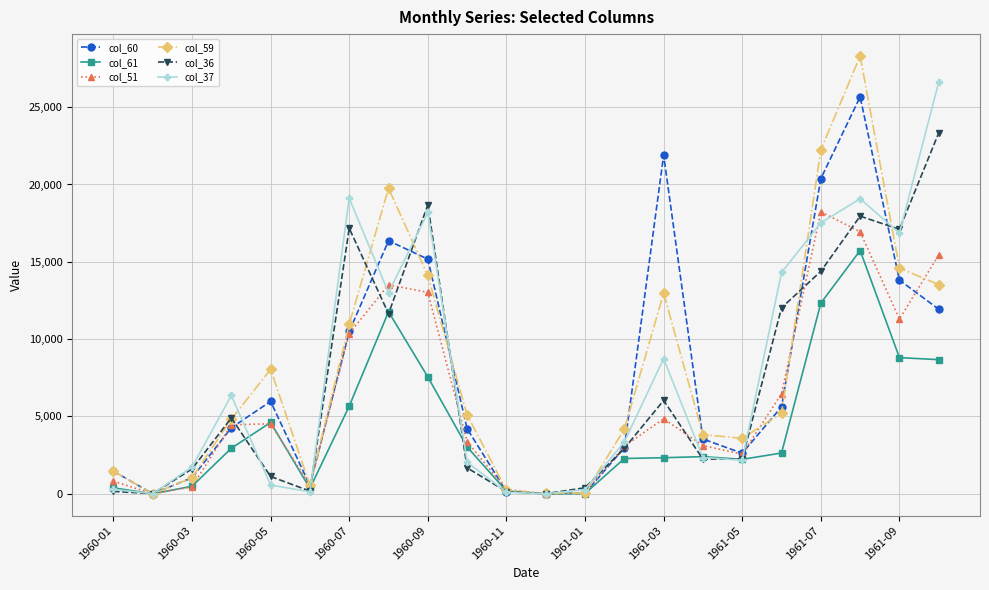

What is the maximum value shown in the chart?

28308.4